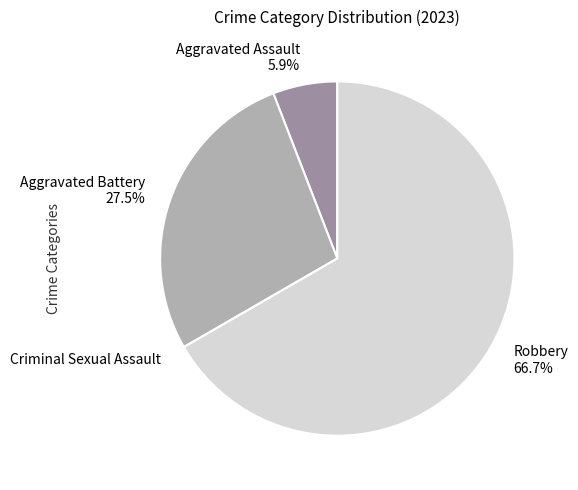

Between Aggravated Assault 5.9% and Robbery 66.7%, which is larger?

Robbery 66.7%